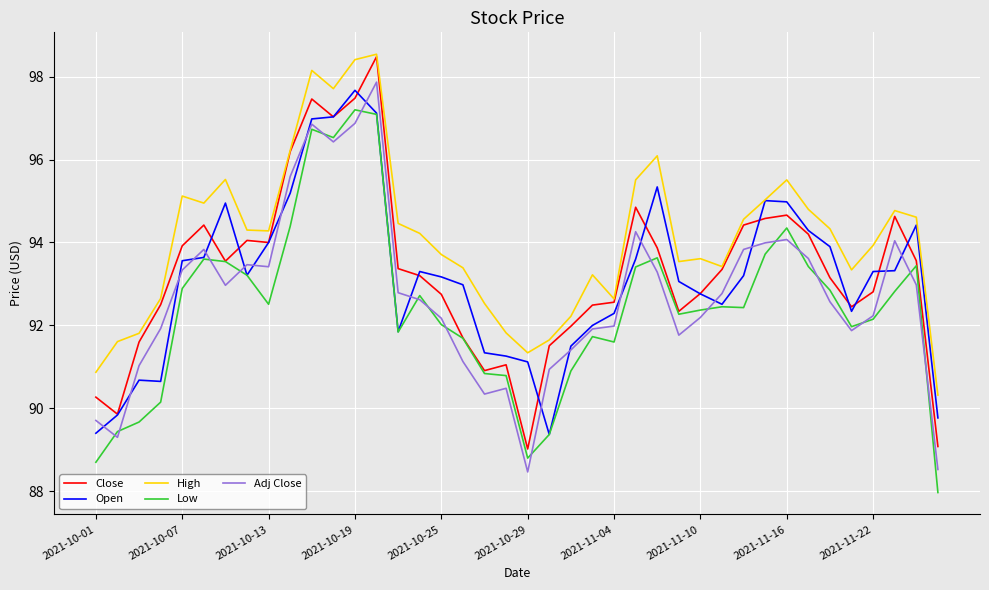

How many lines are shown in the chart?

5